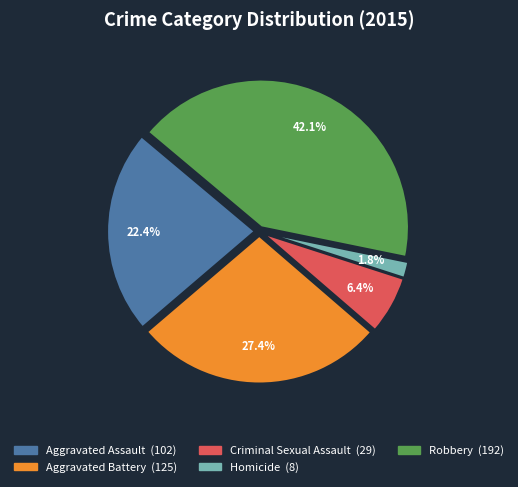

What is the ratio of the value at Aggravated Assault to the value at Aggravated Battery?

0.8